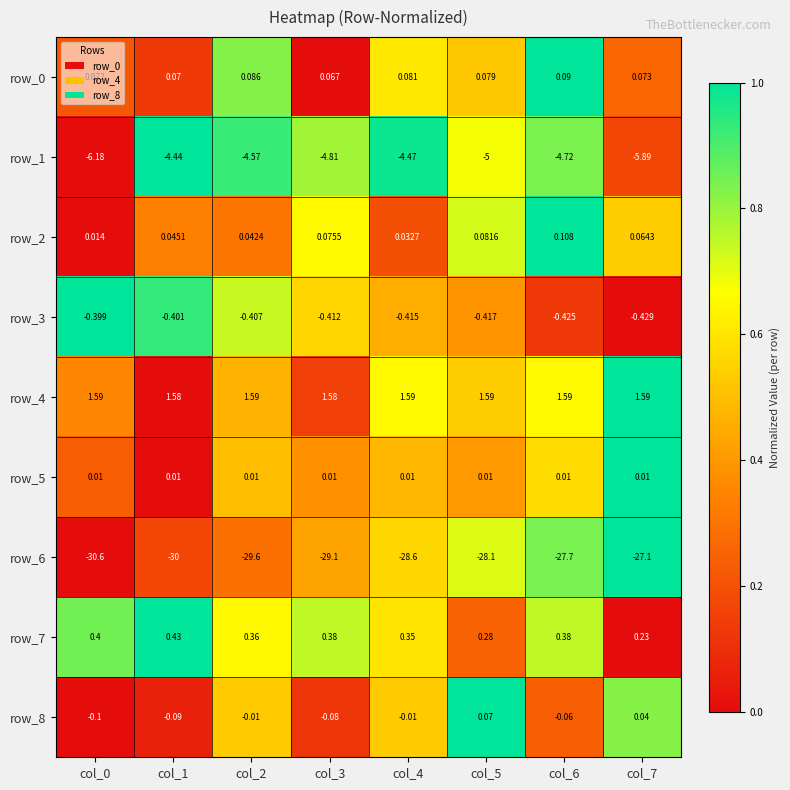

Is the value of row_0 at col_1 greater than the value of row_8 at col_6?

Yes